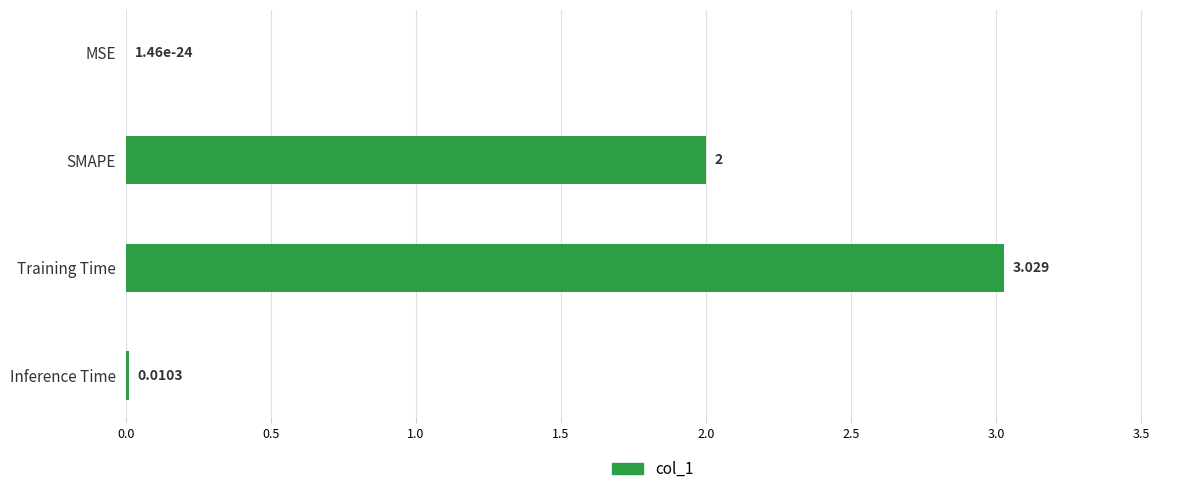

At which category does the chart reach its peak across all series?

Training Time